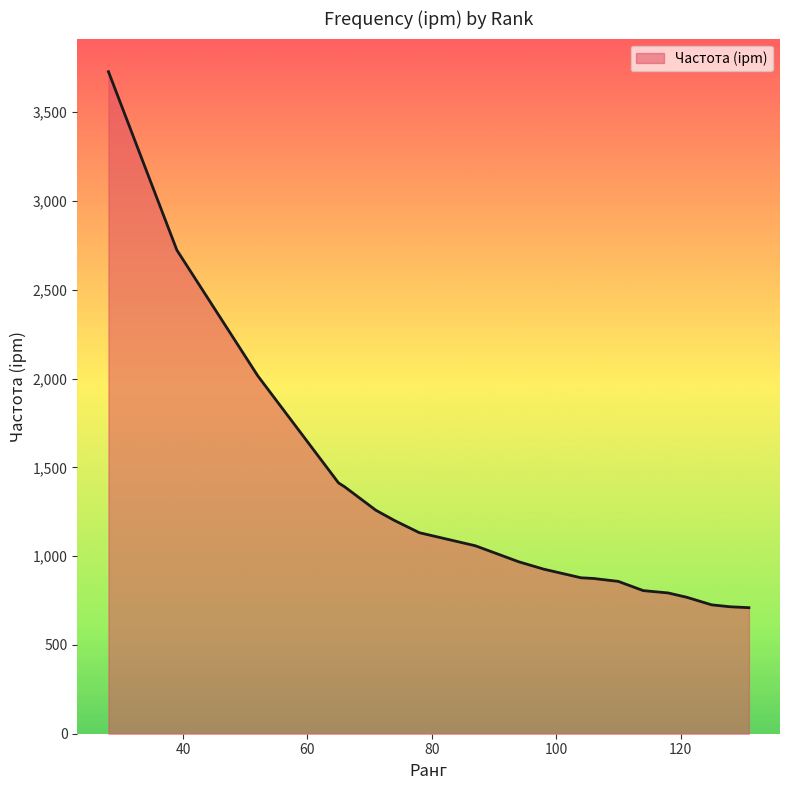

How many lines are shown in the chart?

1